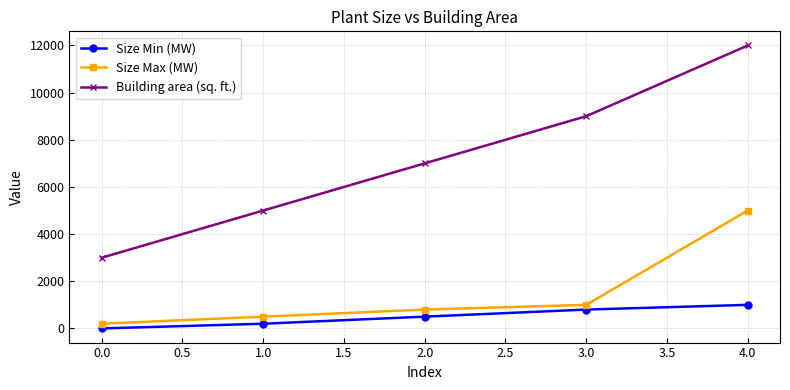

What position from the left is 1.0?

2